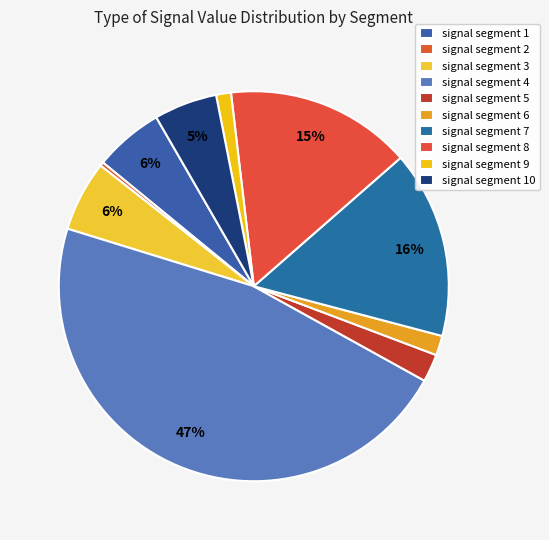

How many slices are in this pie chart?

10